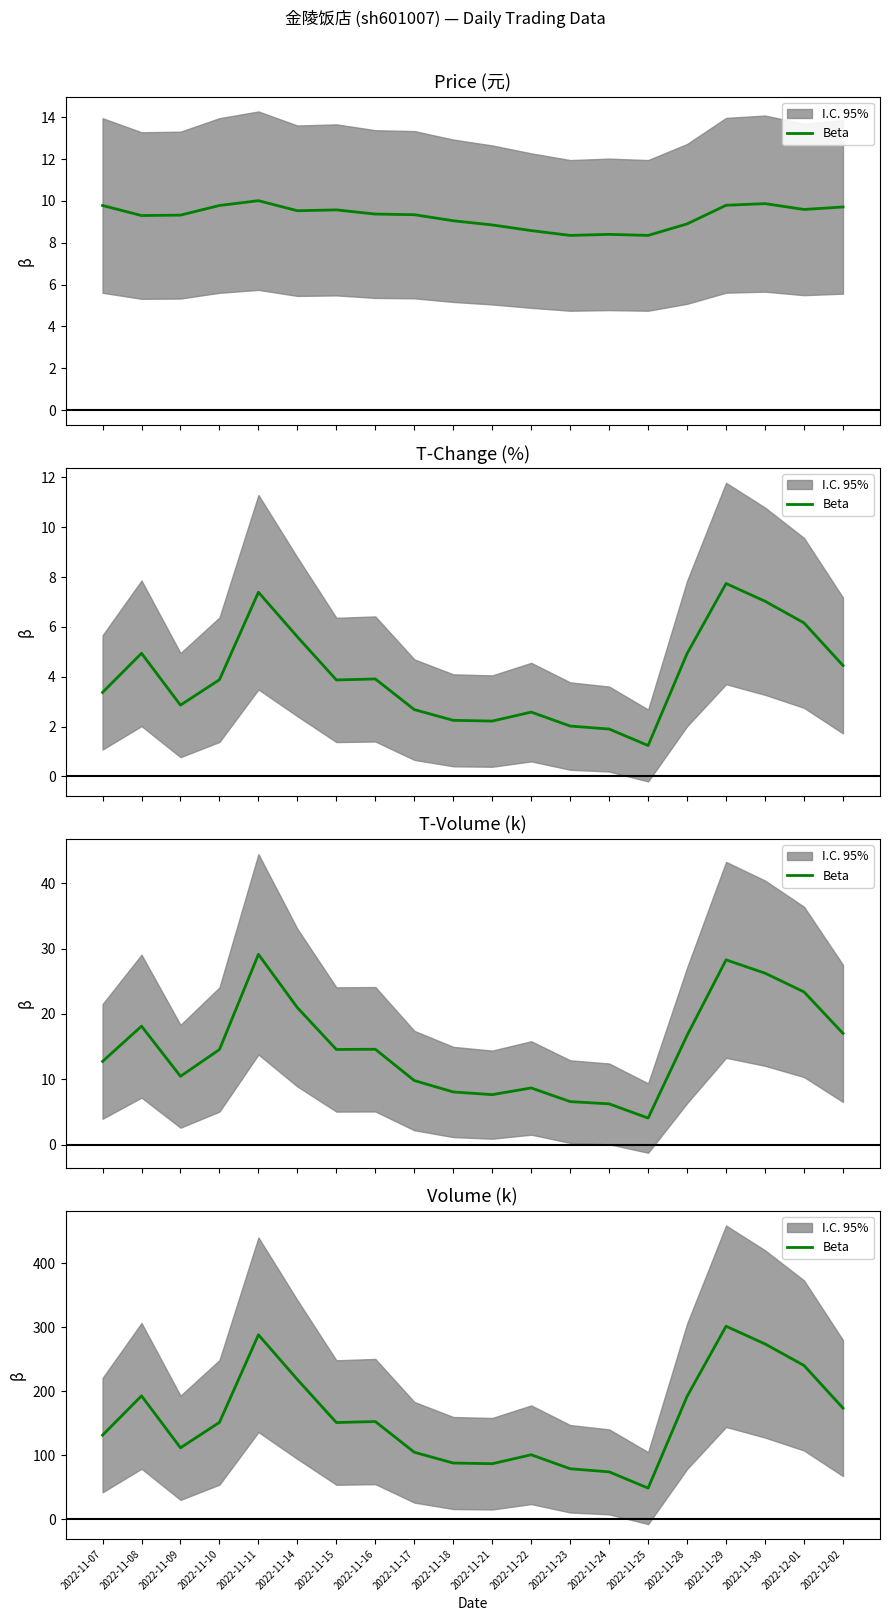

What is the difference between the values at 2022-11-30 and 2022-11-09?

162.4